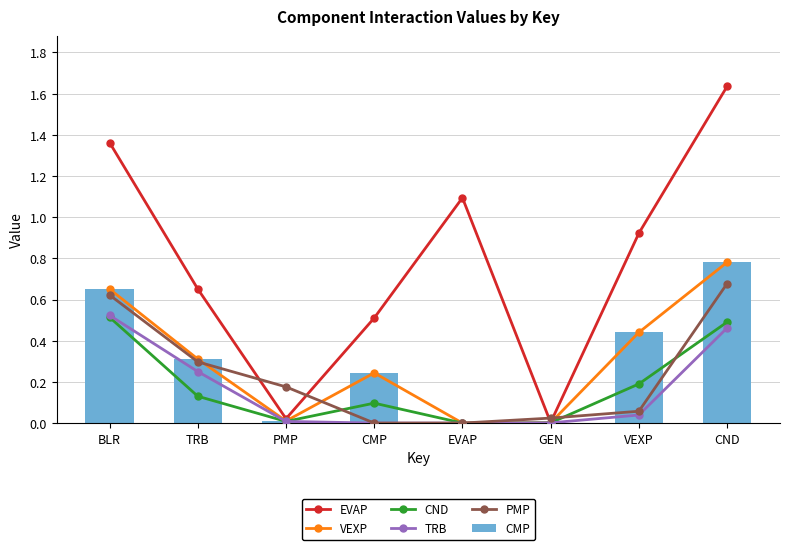

Reading right to left, what are all the values shown in this chart?

EVAP: 1.6	0.9	0.0	1.1	0.5	0.0	0.7	1.4
VEXP: 0.8	0.4	0.0	0.0	0.2	0.0	0.3	0.7
CND: 0.5	0.2	0.0	0.0	0.1	0.0	0.1	0.5
TRB: 0.5	0.0	0.0	0.0	0.0	0.0	0.2	0.5
PMP: 0.7	0.1	0.0	0.0	0.0	0.2	0.3	0.6
CMP: 0.8	0.4	0.0	0.0	0.2	0.0	0.3	0.7